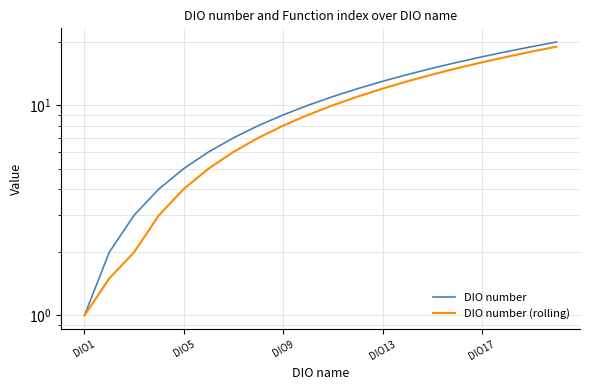

Does the chart have visible grid lines?

Yes